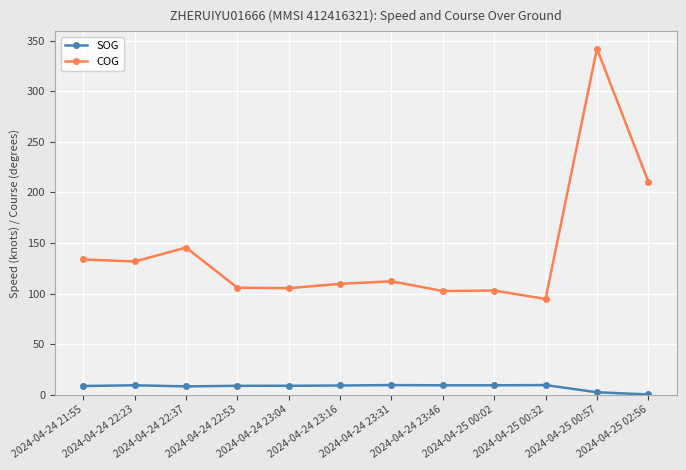

True or false: SOG has more than 2 points higher than both neighbors.

True